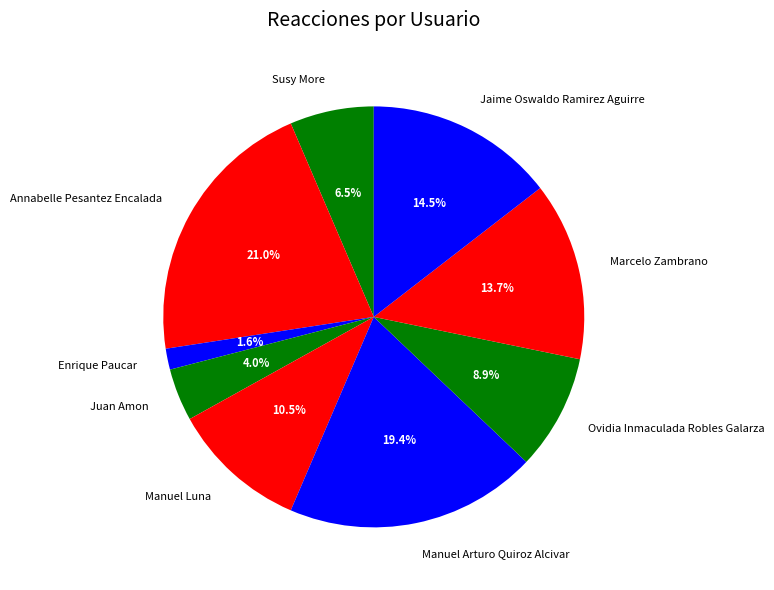

To the nearest percent, what is the average slice percentage?

11%